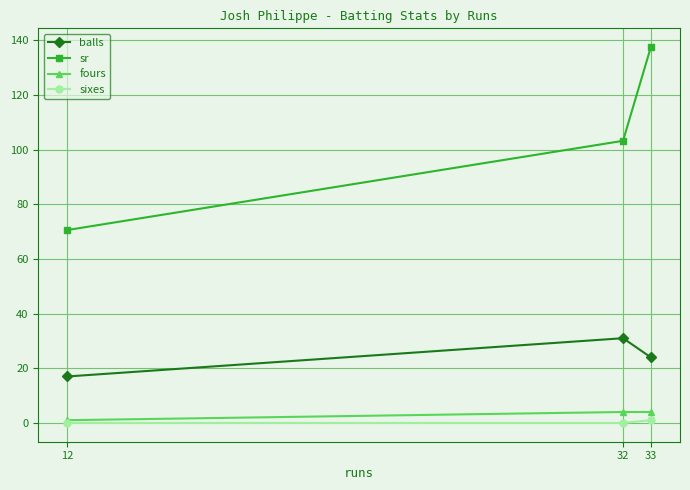

Which category has the lowest value in the sr series?

12